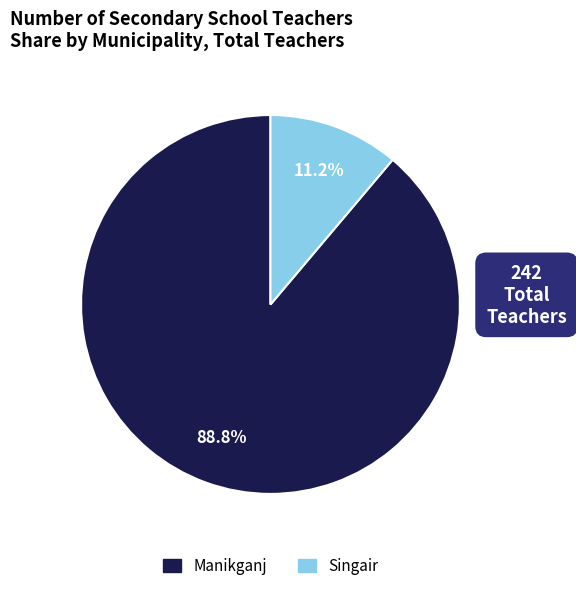

Which slice is the largest?

Manikganj